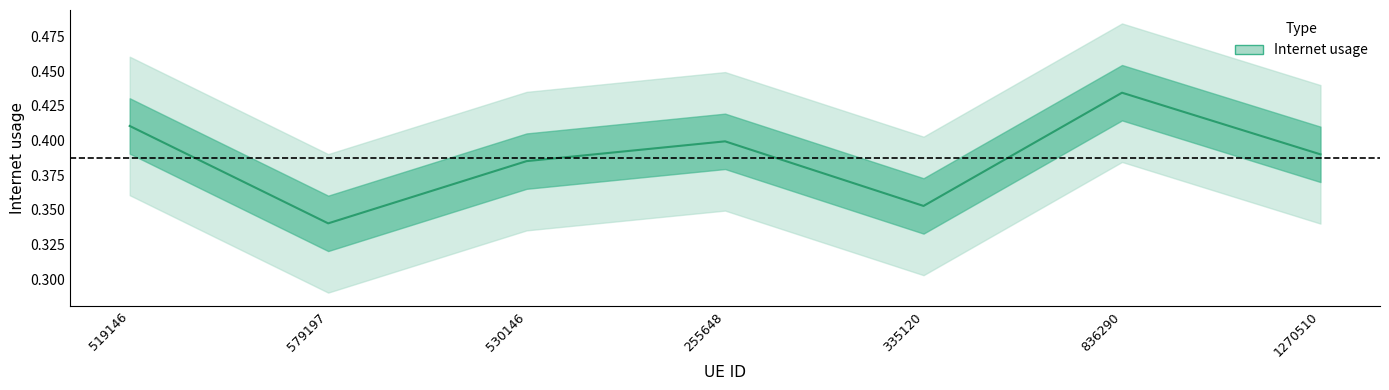

What is the sum of all values?

2.7